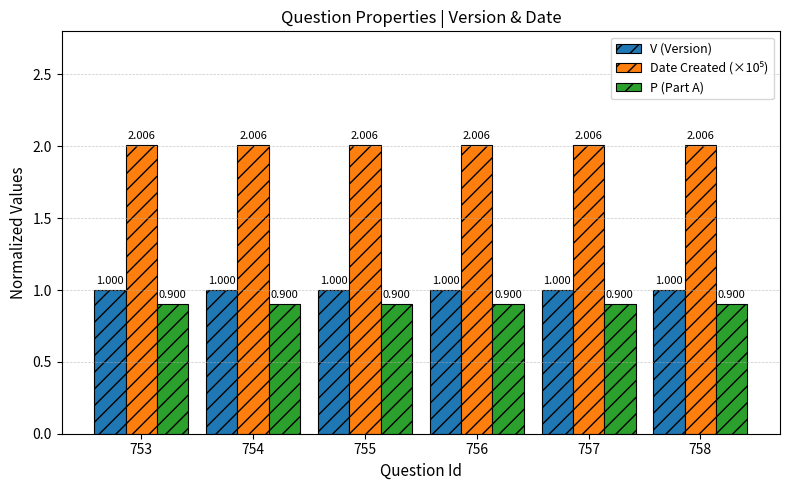

Between 758 and 757, which is larger?

758